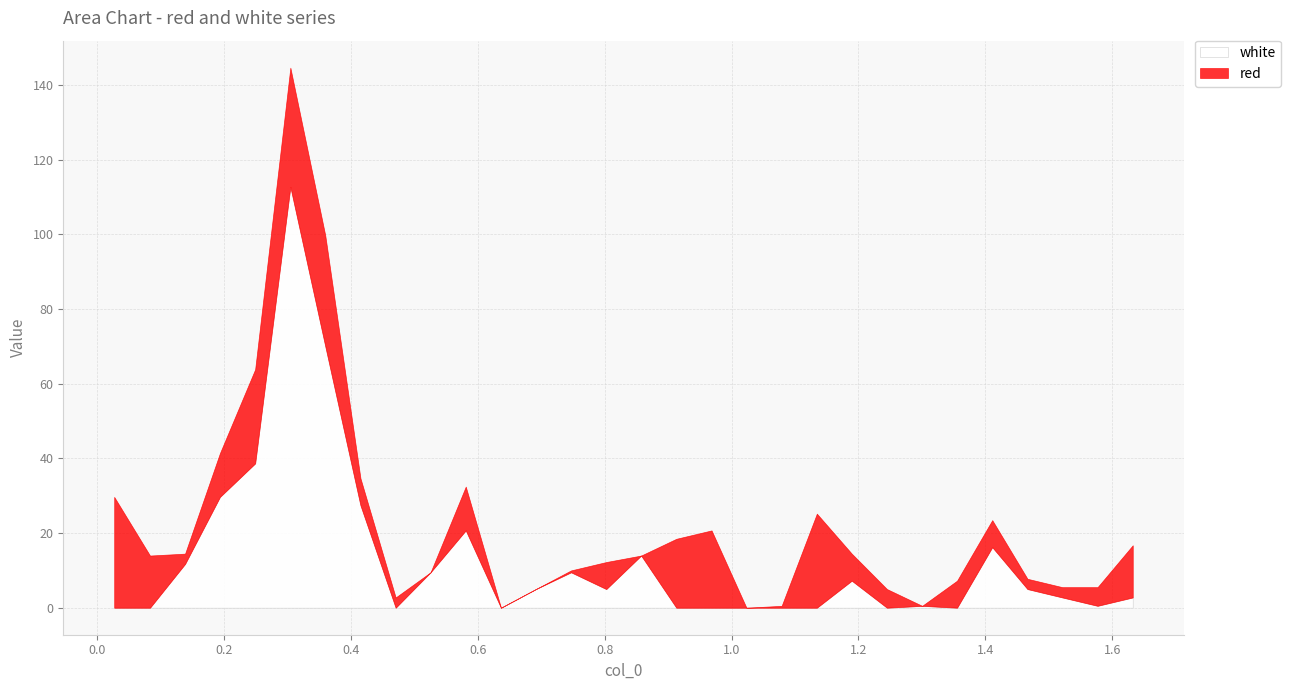

How many intersections are there between white and red?

9